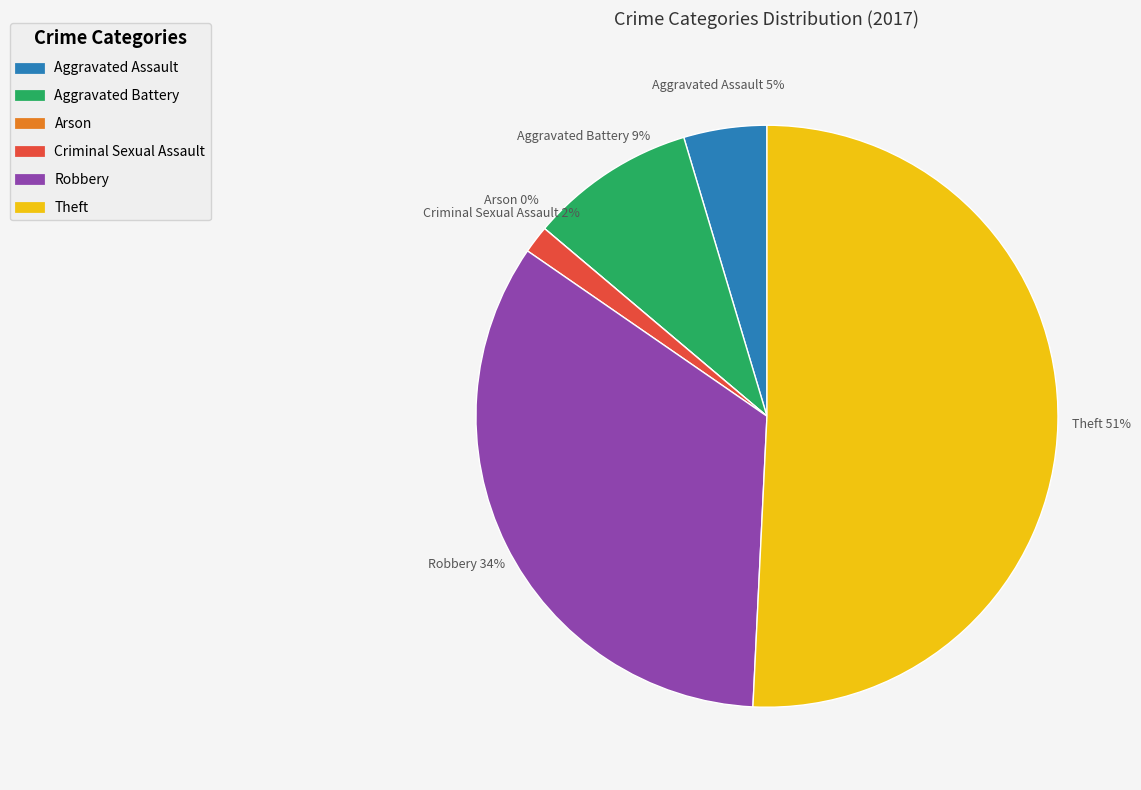

Which category has the biggest portion of the pie?

Theft